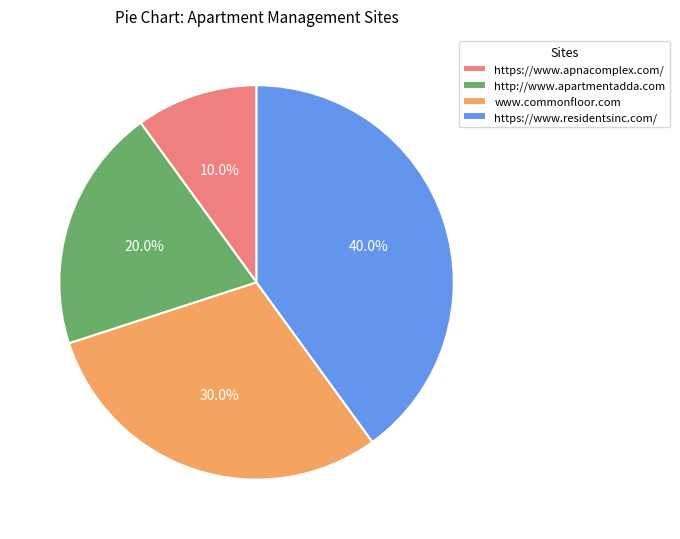

What percentage is the https://www.residentsinc.com/ slice, to the nearest percent?

40%